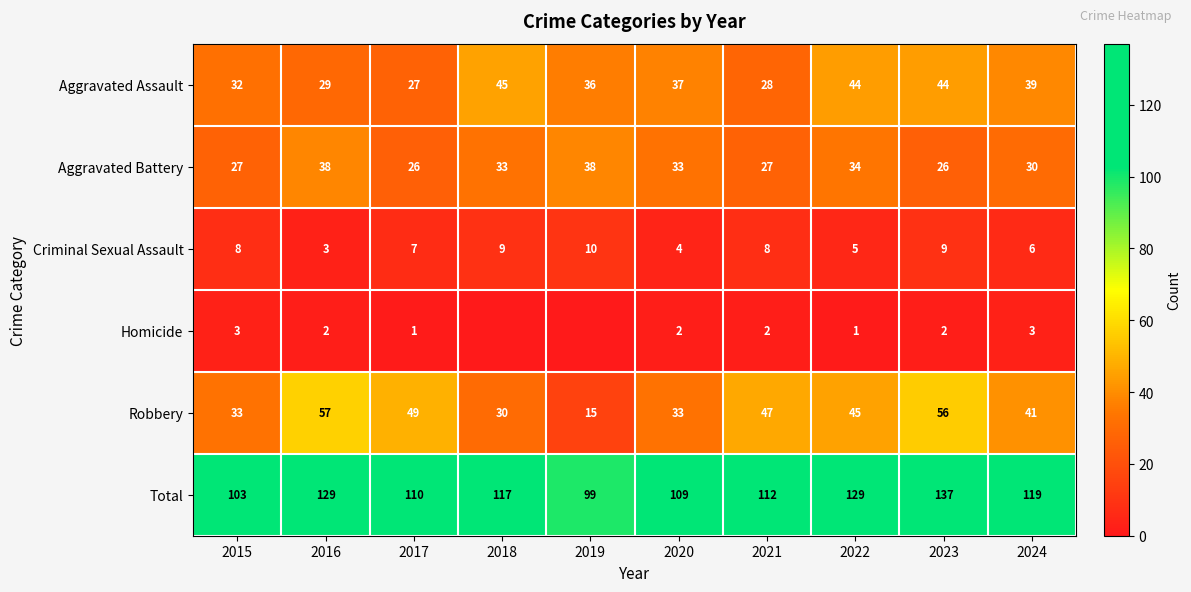

Count the Criminal Sexual Assault values in the range 5 to 9.

7